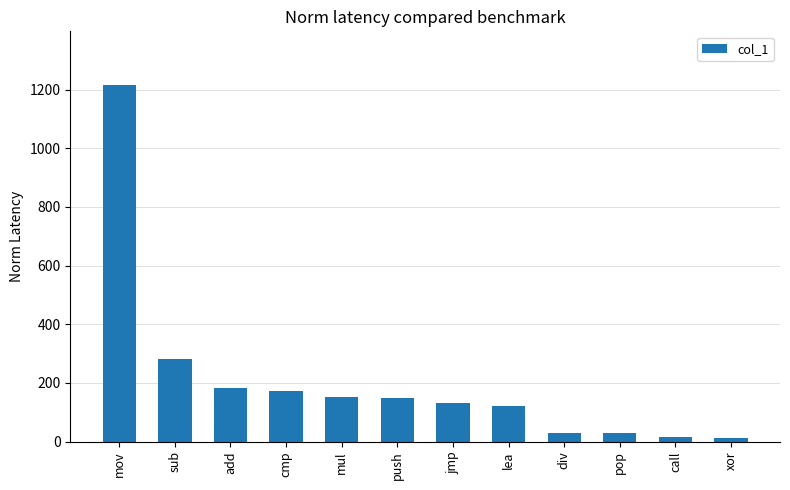

Is it true that the value at push is 259?

False